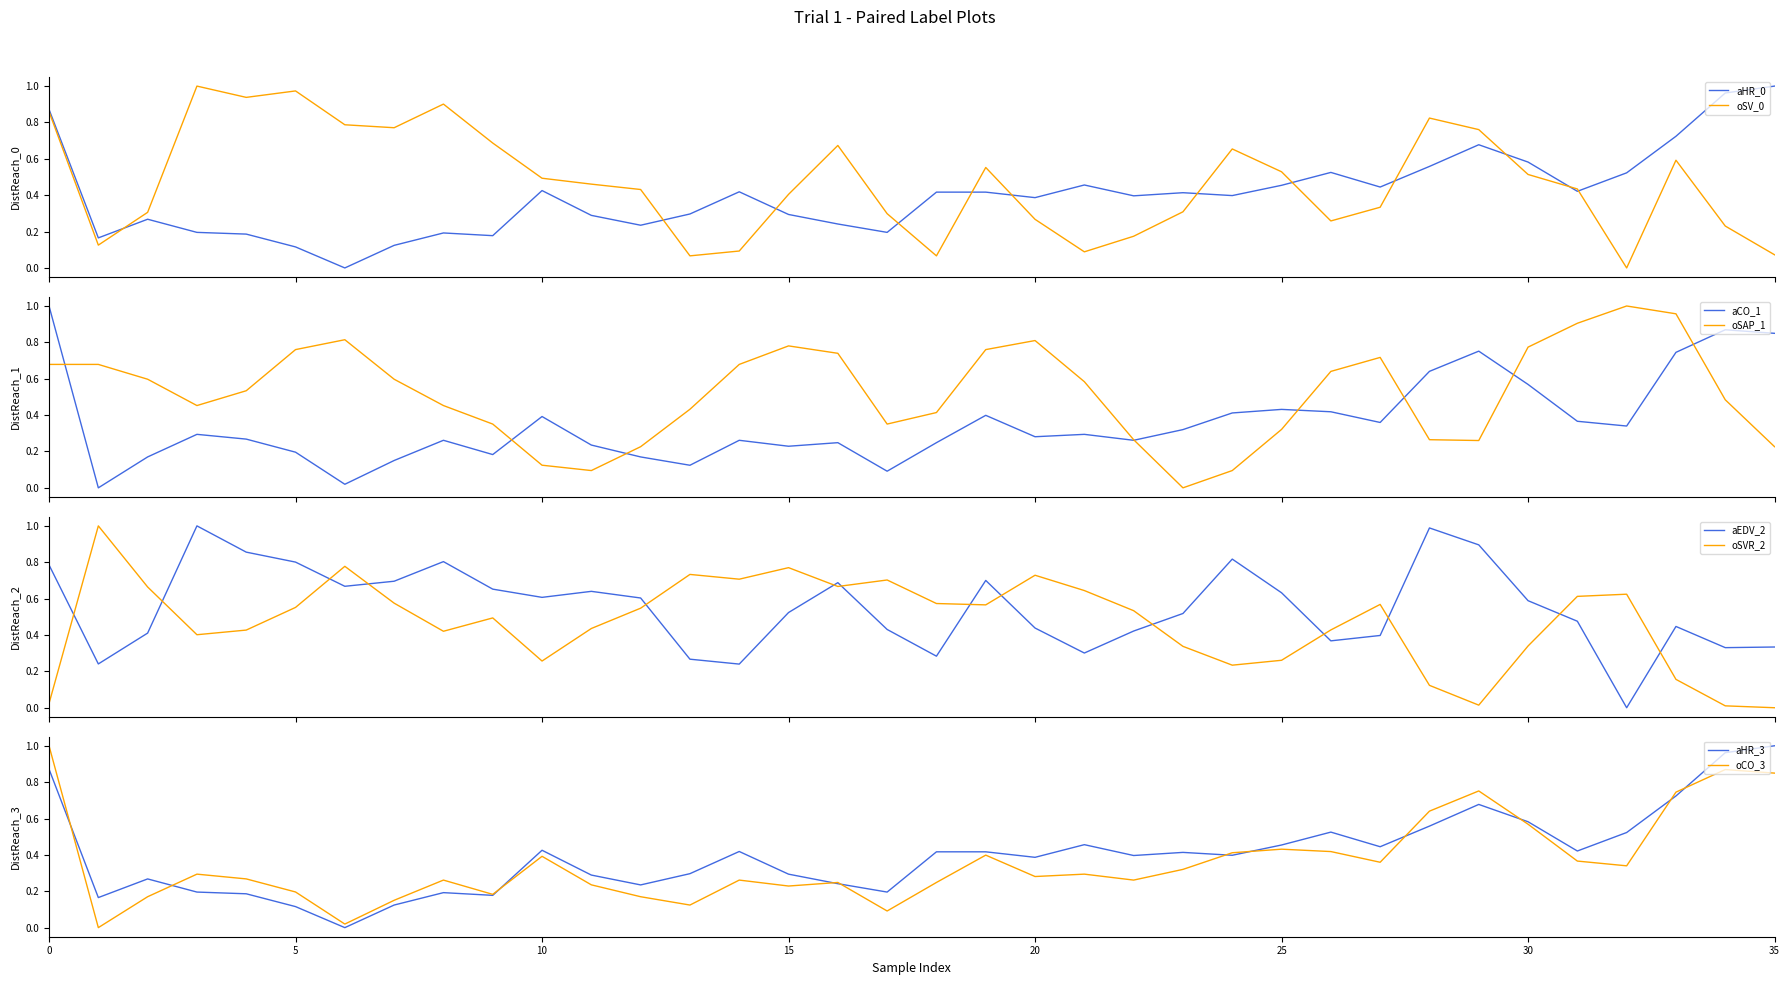

Which category has the highest value in the SAP series?

32